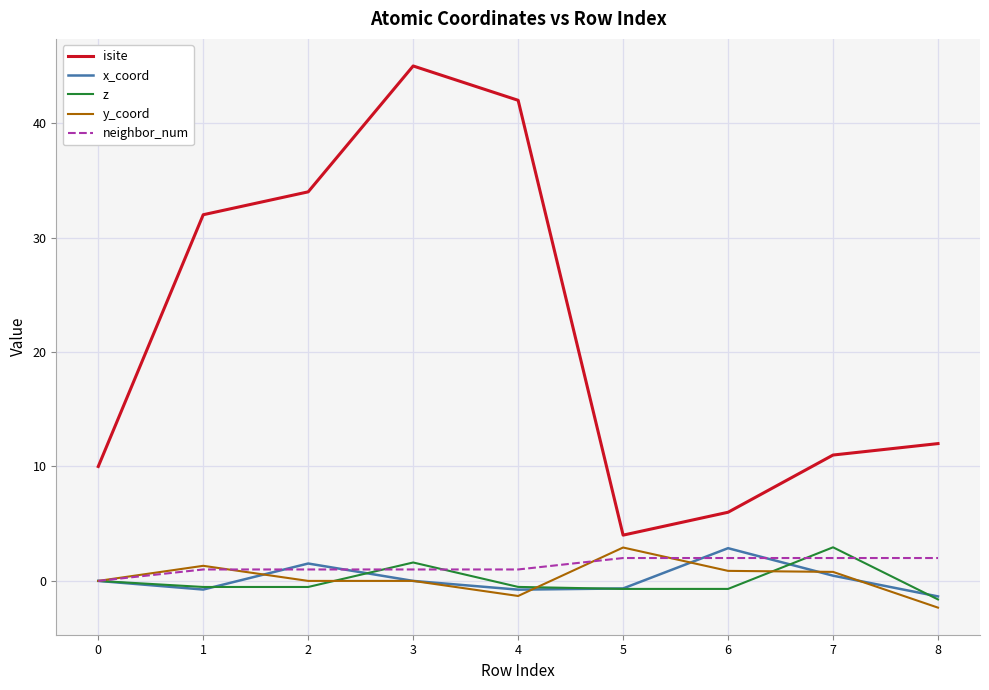

How many lines are shown in the chart?

5